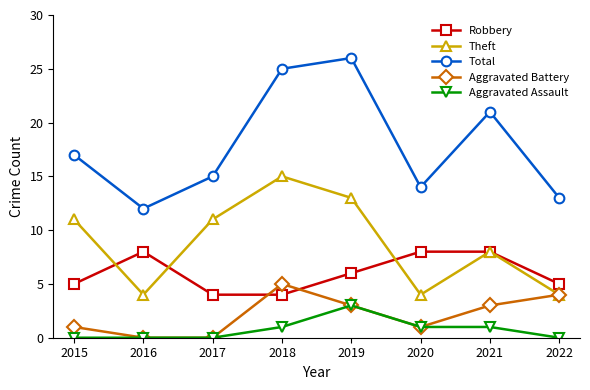

True or false: Theft and Total intersect in this chart.

False